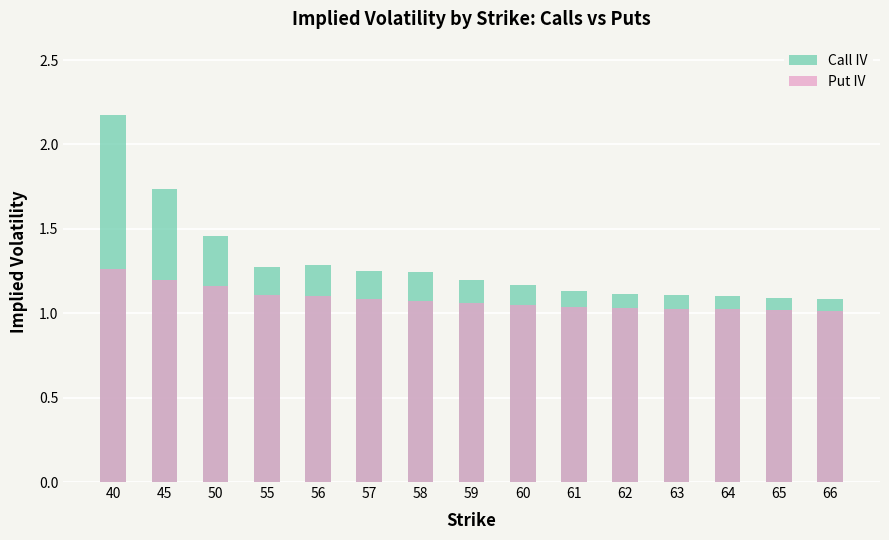

Between 65 and 59, which is larger?

59